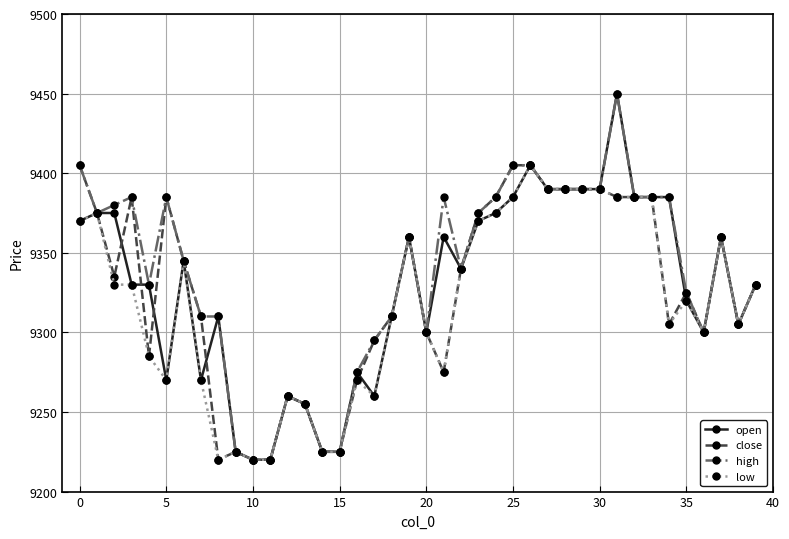

What is the value of the close point at the 26th from the left?

9405